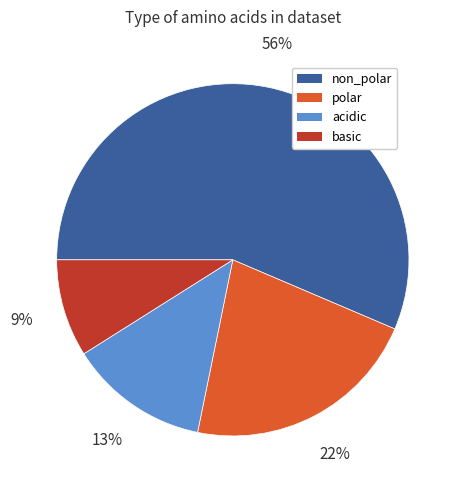

Is the sum of polar and acidic greater than half?

No